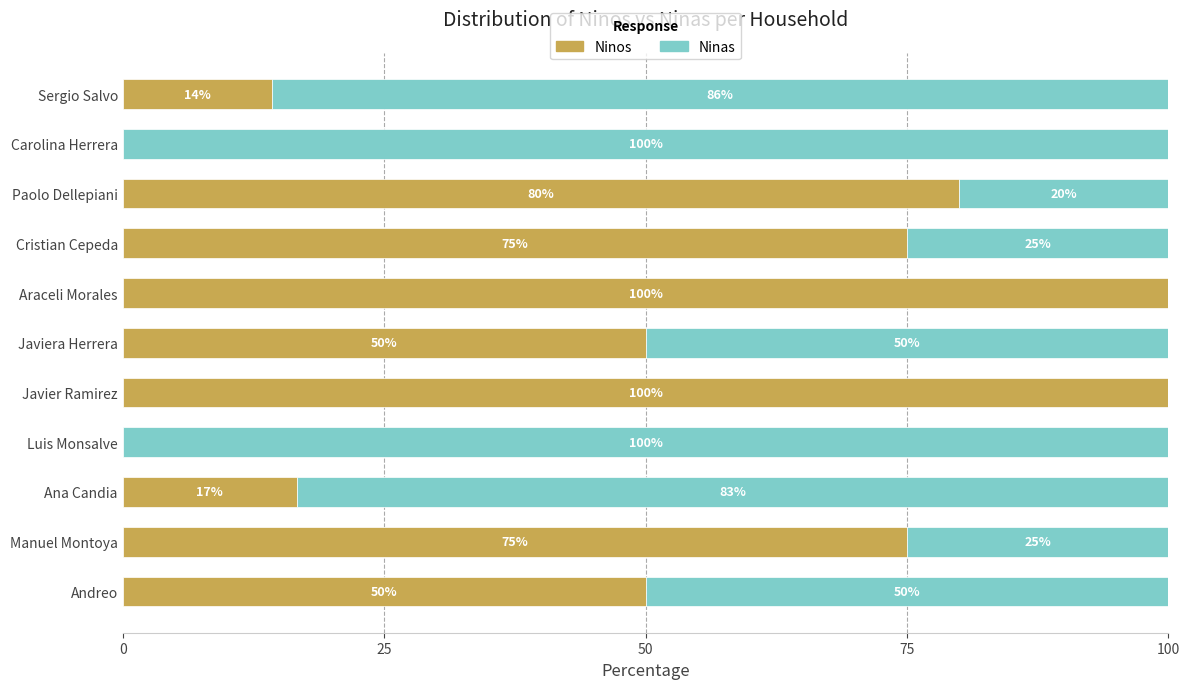

The Ninos series shows 50.0 at Andreo. True or false?

True